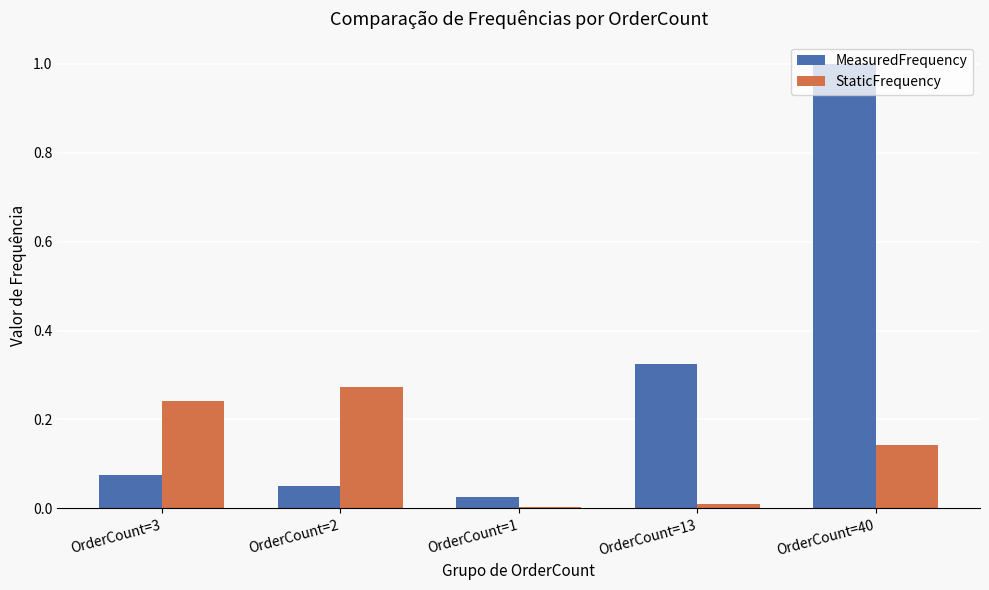

Is it true that MeasuredFrequency equals 1.7 at OrderCount=40?

False